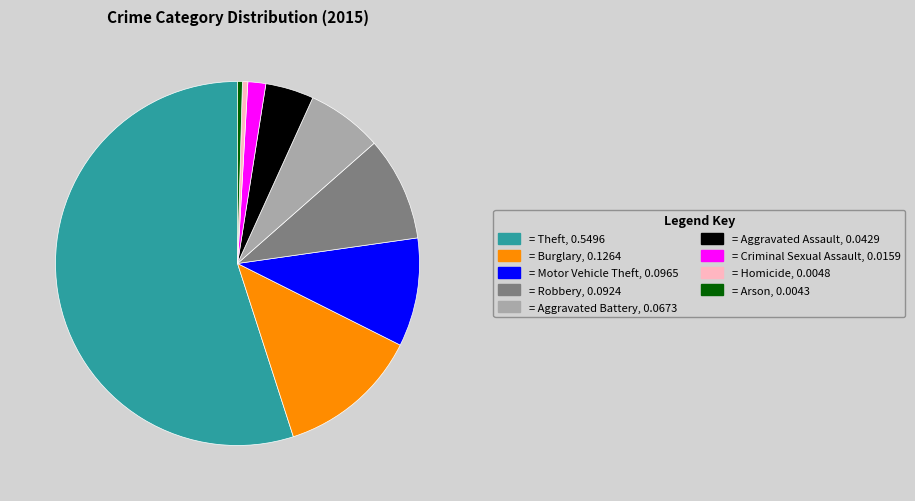

Is there a majority slice in this chart?

Yes